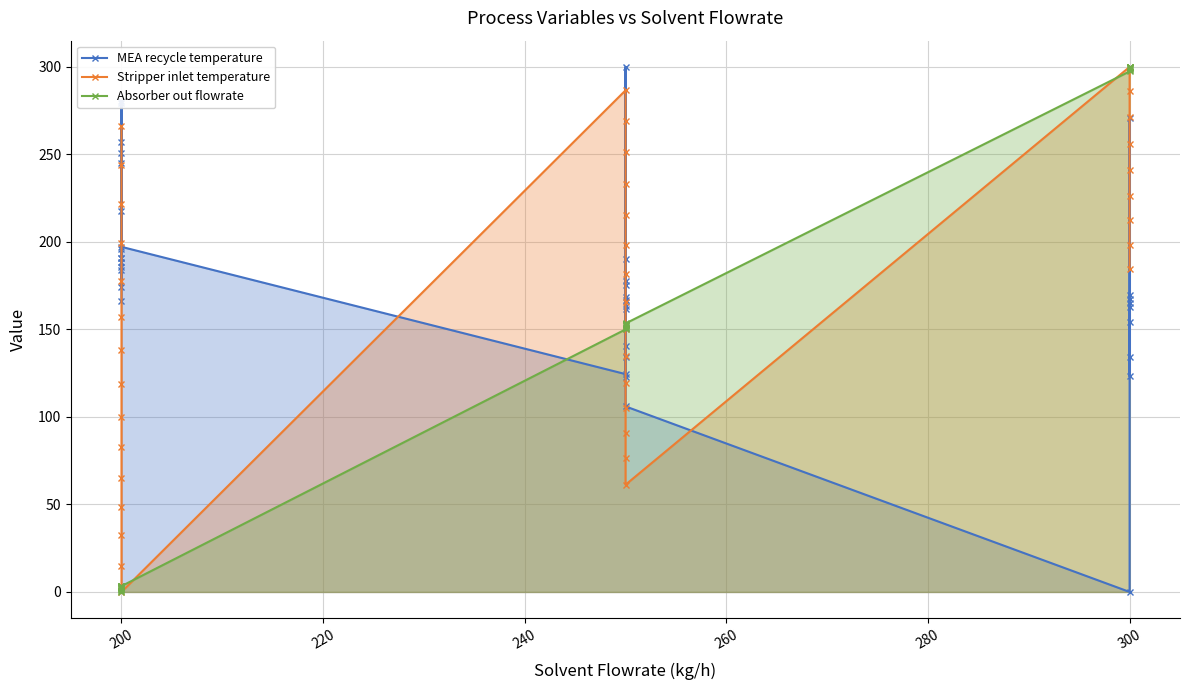

What position from the right is 200?

38